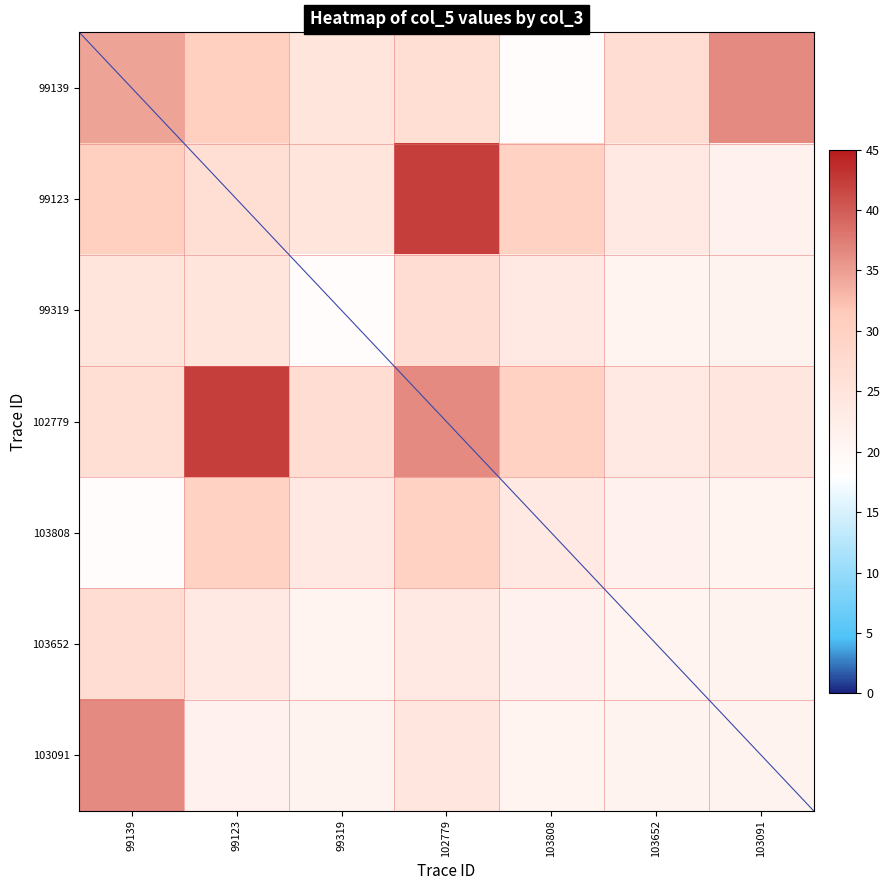

What is the sum of the 99123 values at 102779 and 99139?

72.8